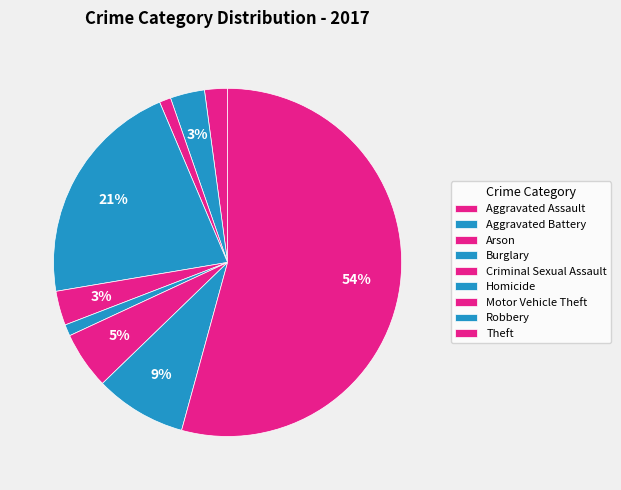

How many slices are in this pie chart?

9